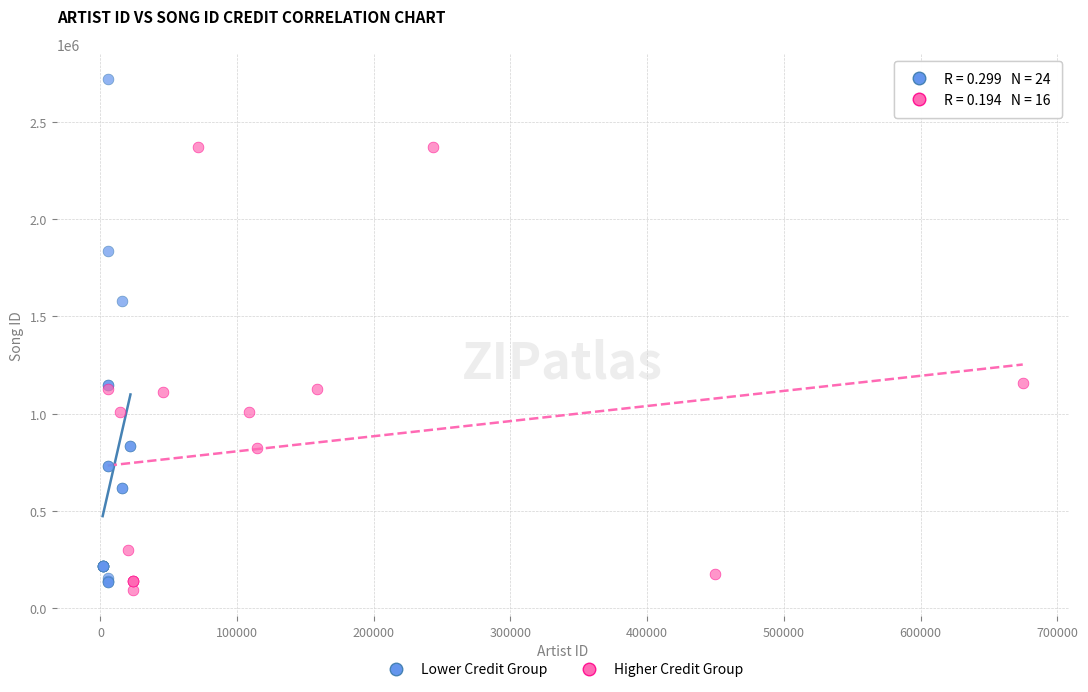

Which series contains the highest Y value?

Lower Credit Group